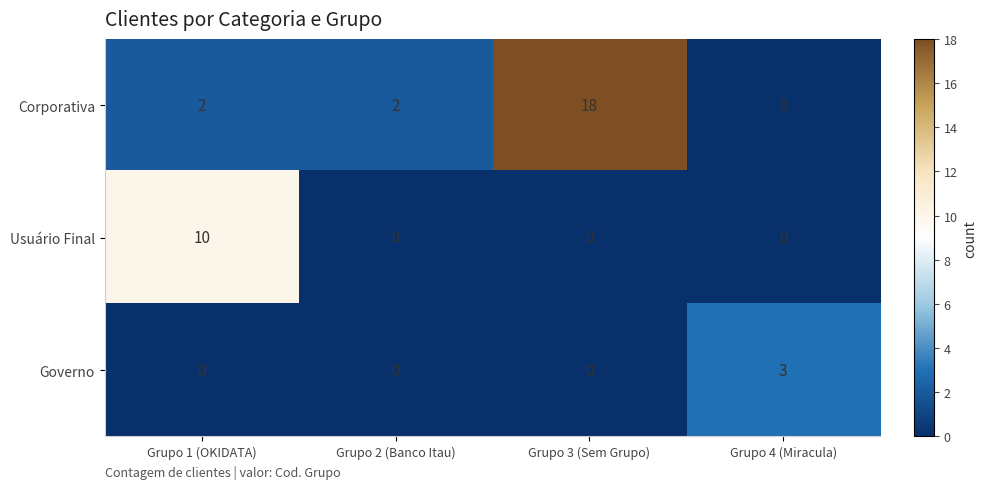

Rank the series by their maximum value, from highest to lowest.

Corporativa, Usuário Final, Governo